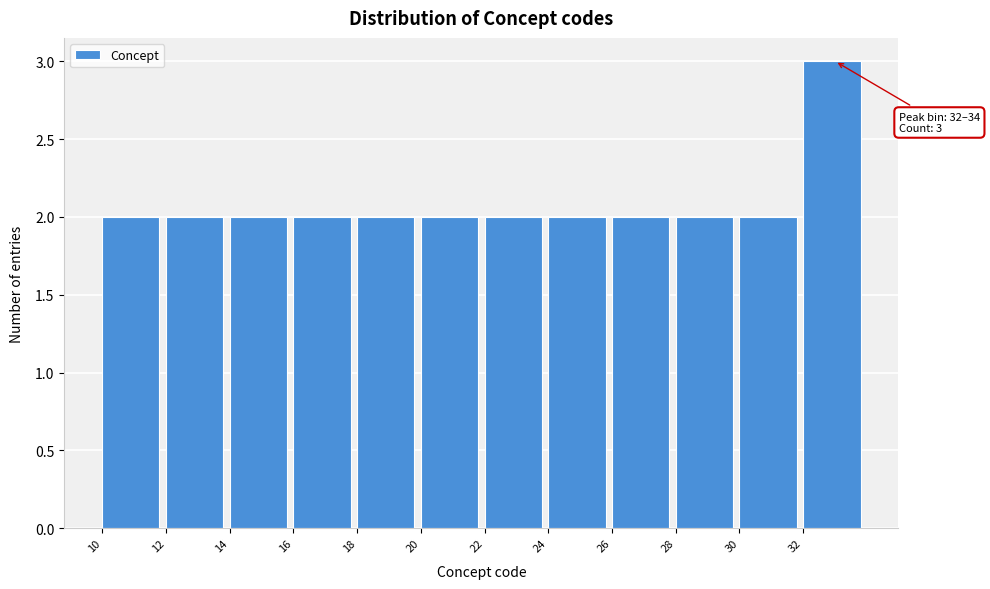

Which range on the x-axis has the tallest bar?

32 to 34